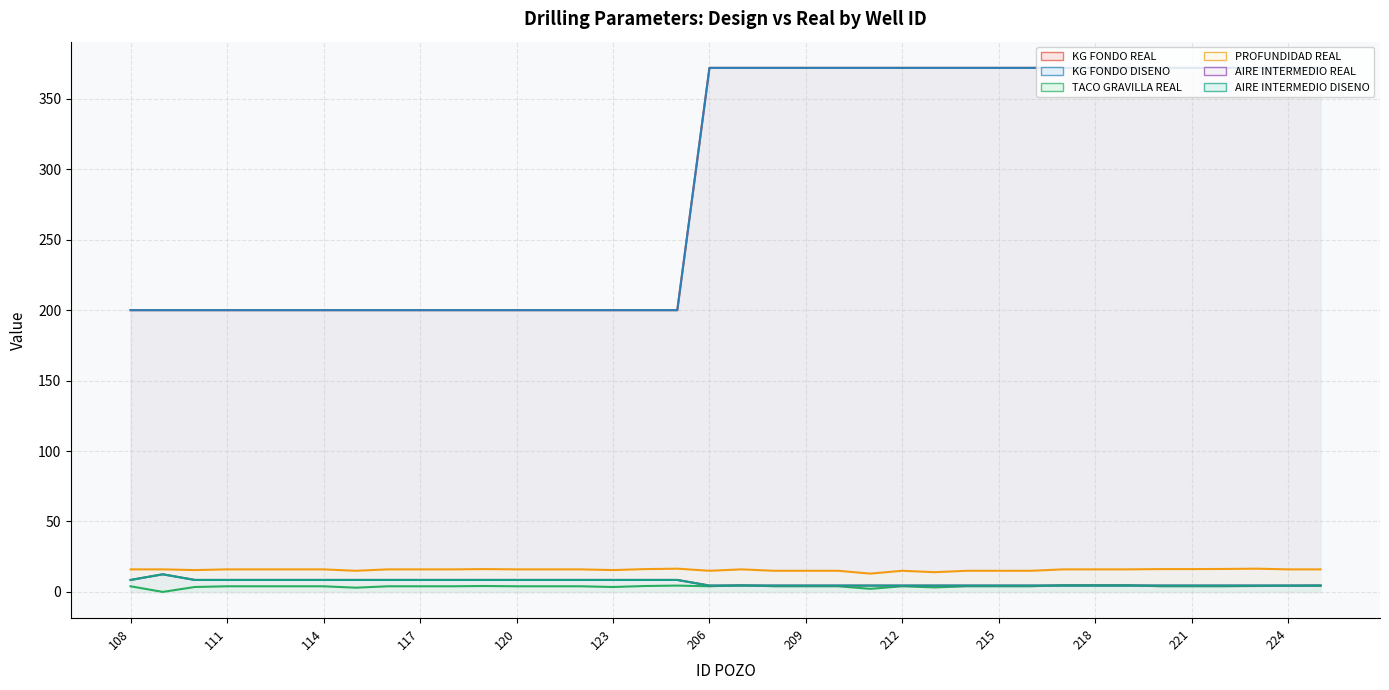

Reading right to left, extract all data points from this chart.

KG FONDO REAL: 372.0	372.0	372.0	372.0	372.0	372.0	372.0	372.0	372.0	372.0	372.0	372.0	372.0	372.0	372.0	372.0	372.0	372.0	372.0	372.0	200.0	200.0	200.0	200.0	200.0	200.0	200.0	200.0	200.0	200.0	200.0	200.0	200.0	200.0	200.0	200.0	200.0	200.0
KG FONDO DISENO: 372.0	372.0	372.0	372.0	372.0	372.0	372.0	372.0	372.0	372.0	372.0	372.0	372.0	372.0	372.0	372.0	372.0	372.0	372.0	372.0	200.0	200.0	200.0	200.0	200.0	200.0	200.0	200.0	200.0	200.0	200.0	200.0	200.0	200.0	200.0	200.0	200.0	200.0
TACO GRAVILLA REAL: 4.5	4.3	4.2	4.0	4.0	4.0	4.8	4.8	4.8	4.0	4.0	4.0	3.2	4.0	2.2	4.0	4.0	4.0	4.8	4.0	4.5	4.2	3.5	4.0	4.0	4.0	4.2	4.0	4.0	4.0	3.0	4.0	4.0	4.0	4.0	3.5	0.0	4.0
PROFUNDIDAD REAL: 16.0	16.0	16.5	16.3	16.2	16.2	16.0	16.0	16.0	15.0	15.0	15.0	14.0	15.0	13.0	15.0	15.0	15.0	16.0	15.0	16.5	16.2	15.5	16.0	16.0	16.0	16.2	16.0	16.0	16.0	15.0	16.0	16.0	16.0	16.0	15.5	16.0	16.0
AIRE INTERMEDIO REAL: 4.5	4.5	4.5	4.5	4.5	4.5	4.5	4.5	4.5	4.5	4.5	4.5	4.5	4.5	4.5	4.5	4.5	4.5	4.5	4.5	8.5	8.5	8.5	8.5	8.5	8.5	8.5	8.5	8.5	8.5	8.5	8.5	8.5	8.5	8.5	8.5	12.5	8.5
AIRE INTERMEDIO DISENO: 4.5	4.5	4.5	4.5	4.5	4.5	4.5	4.5	4.5	4.5	4.5	4.5	4.5	4.5	4.5	4.5	4.5	4.5	4.5	4.5	8.5	8.5	8.5	8.5	8.5	8.5	8.5	8.5	8.5	8.5	8.5	8.5	8.5	8.5	8.5	8.5	12.5	8.5